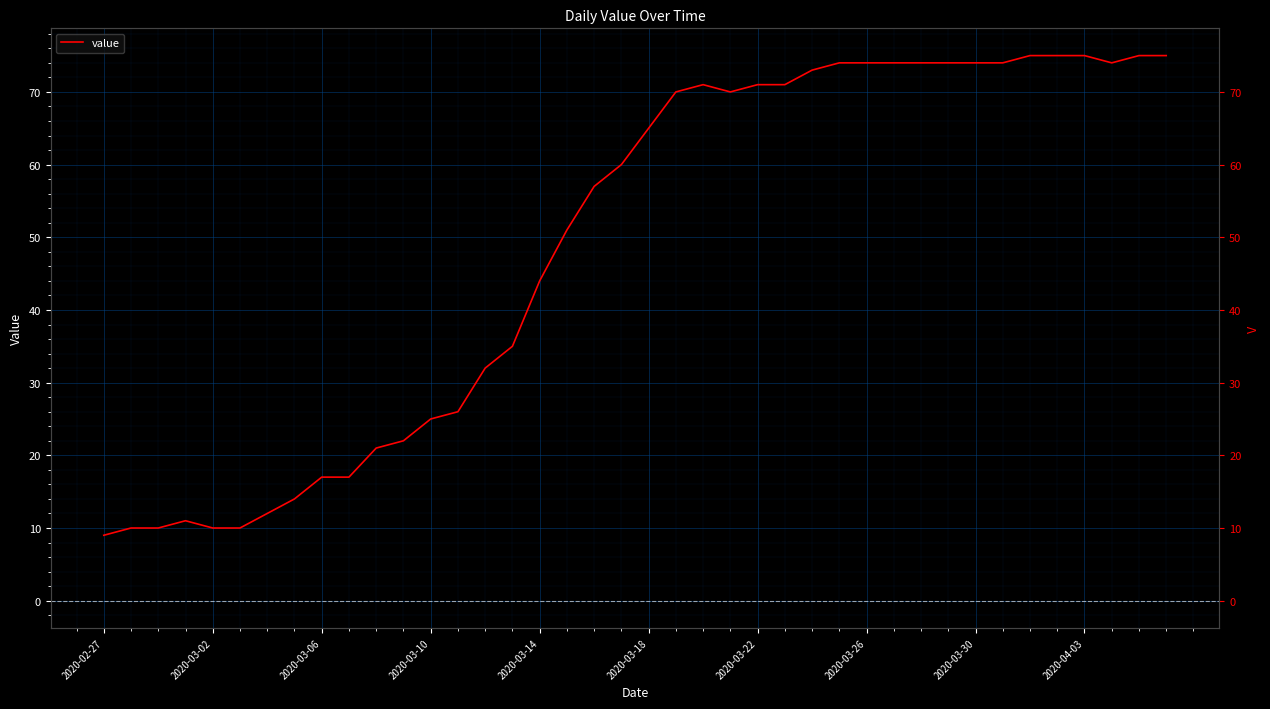

Count the number of values greater than 65.

19